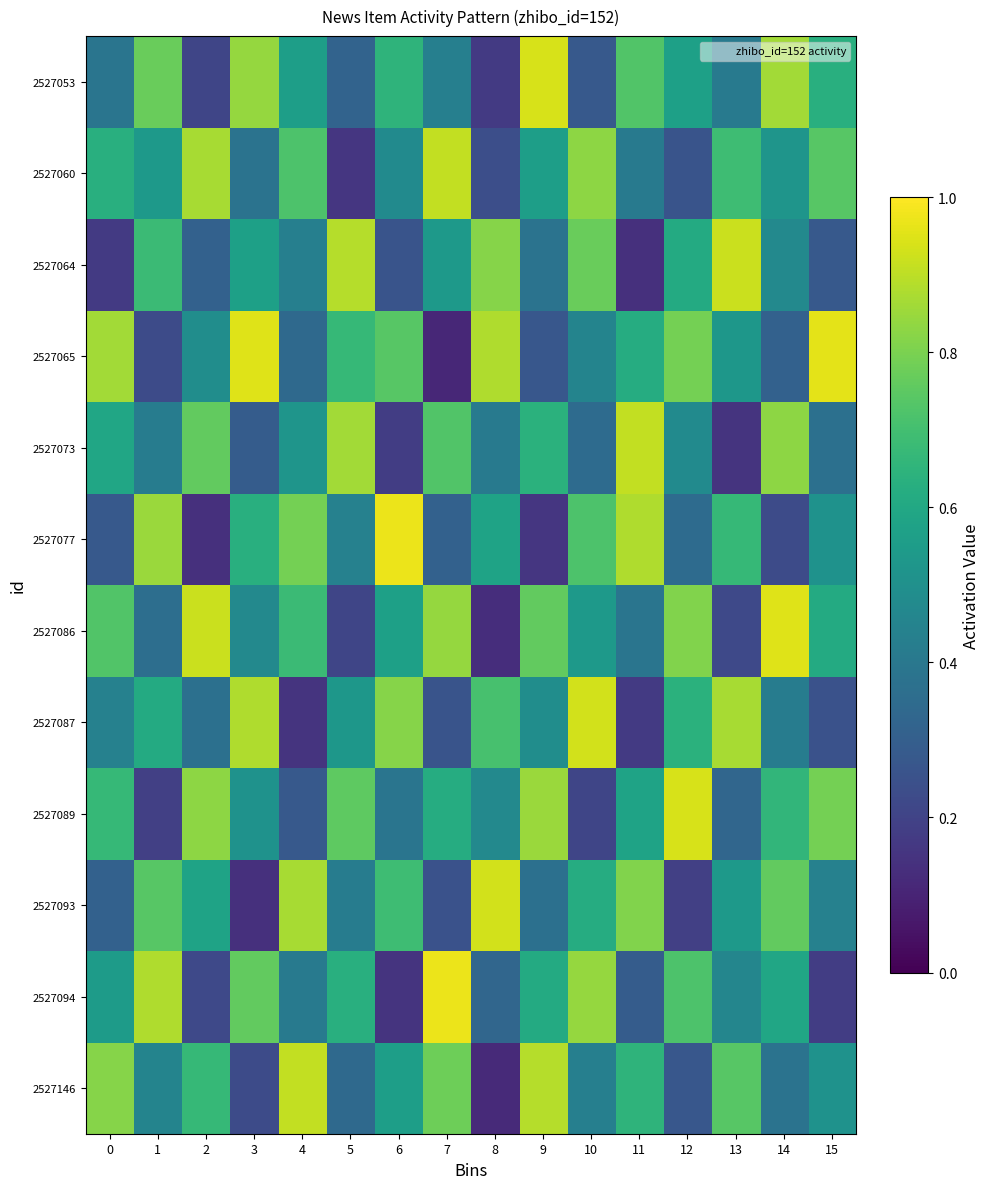

Reading left to right, transcribe all the data shown in this chart.

2527146: 0=0.8	1=0.5	2=0.7	3=0.2	4=0.9	5=0.3	6=0.6	7=0.8	8=0.1	9=0.9	10=0.4	11=0.7	12=0.3	13=0.7	14=0.4	15=0.5
2527094: 0=0.6	1=0.9	2=0.2	3=0.8	4=0.4	5=0.6	6=0.1	7=1.0	8=0.3	9=0.6	10=0.8	11=0.3	12=0.7	13=0.5	14=0.6	15=0.2
2527093: 0=0.3	1=0.7	2=0.6	3=0.1	4=0.9	5=0.4	6=0.7	7=0.2	8=0.9	9=0.4	10=0.6	11=0.8	12=0.2	13=0.5	14=0.8	15=0.4
2527089: 0=0.7	1=0.2	2=0.8	3=0.5	4=0.3	5=0.8	6=0.4	7=0.6	8=0.5	9=0.8	10=0.2	11=0.6	12=0.9	13=0.3	14=0.7	15=0.8
2527087: 0=0.4	1=0.6	2=0.4	3=0.9	4=0.1	5=0.5	6=0.8	7=0.3	8=0.7	9=0.5	10=0.9	11=0.2	12=0.6	13=0.9	14=0.4	15=0.2
2527086: 0=0.7	1=0.4	2=0.9	3=0.5	4=0.7	5=0.2	6=0.6	7=0.8	8=0.1	9=0.8	10=0.5	11=0.4	12=0.8	13=0.2	14=0.9	15=0.6
2527077: 0=0.3	1=0.8	2=0.1	3=0.6	4=0.8	5=0.4	6=1.0	7=0.3	8=0.6	9=0.2	10=0.7	11=0.9	12=0.3	13=0.7	14=0.2	15=0.5
2527073: 0=0.6	1=0.4	2=0.8	3=0.3	4=0.5	5=0.9	6=0.2	7=0.7	8=0.4	9=0.6	10=0.3	11=0.9	12=0.5	13=0.1	14=0.8	15=0.4
2527065: 0=0.9	1=0.2	2=0.5	3=0.9	4=0.3	5=0.7	6=0.7	7=0.1	8=0.9	9=0.3	10=0.5	11=0.6	12=0.8	13=0.5	14=0.3	15=1.0
2527064: 0=0.2	1=0.7	2=0.3	3=0.6	4=0.4	5=0.9	6=0.3	7=0.5	8=0.8	9=0.4	10=0.8	11=0.1	12=0.6	13=0.9	14=0.5	15=0.3
2527060: 0=0.6	1=0.5	2=0.9	3=0.4	4=0.7	5=0.2	6=0.5	7=0.9	8=0.2	9=0.6	10=0.8	11=0.4	12=0.3	13=0.7	14=0.5	15=0.7
2527053: 0=0.4	1=0.8	2=0.2	3=0.8	4=0.6	5=0.3	6=0.7	7=0.4	8=0.2	9=0.9	10=0.3	11=0.7	12=0.6	13=0.4	14=0.9	15=0.6